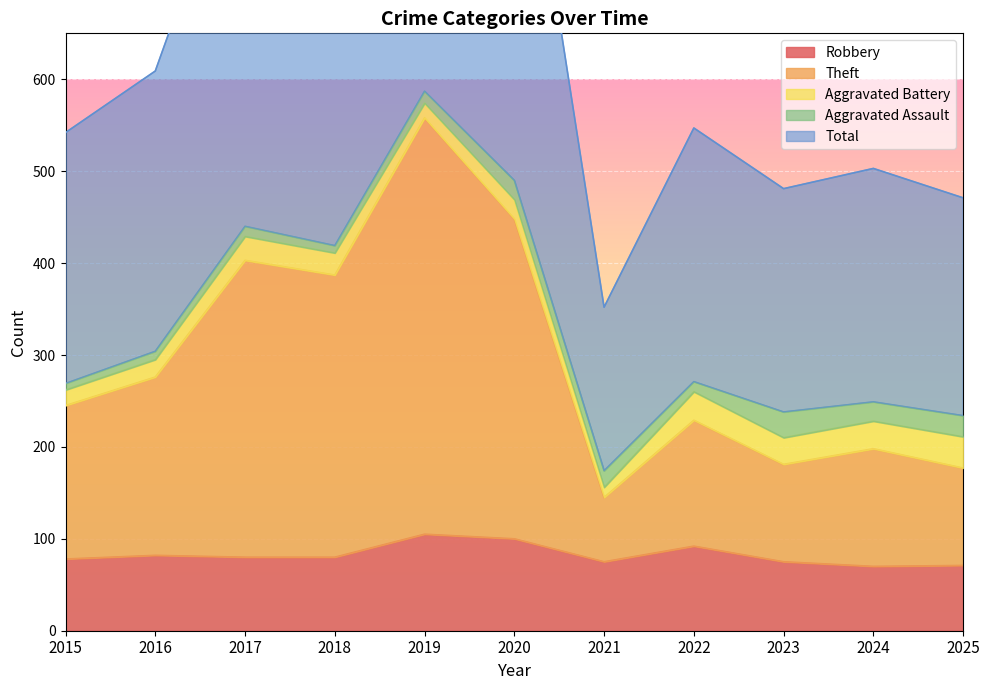

What is the lowest value of the Robbery series?

70